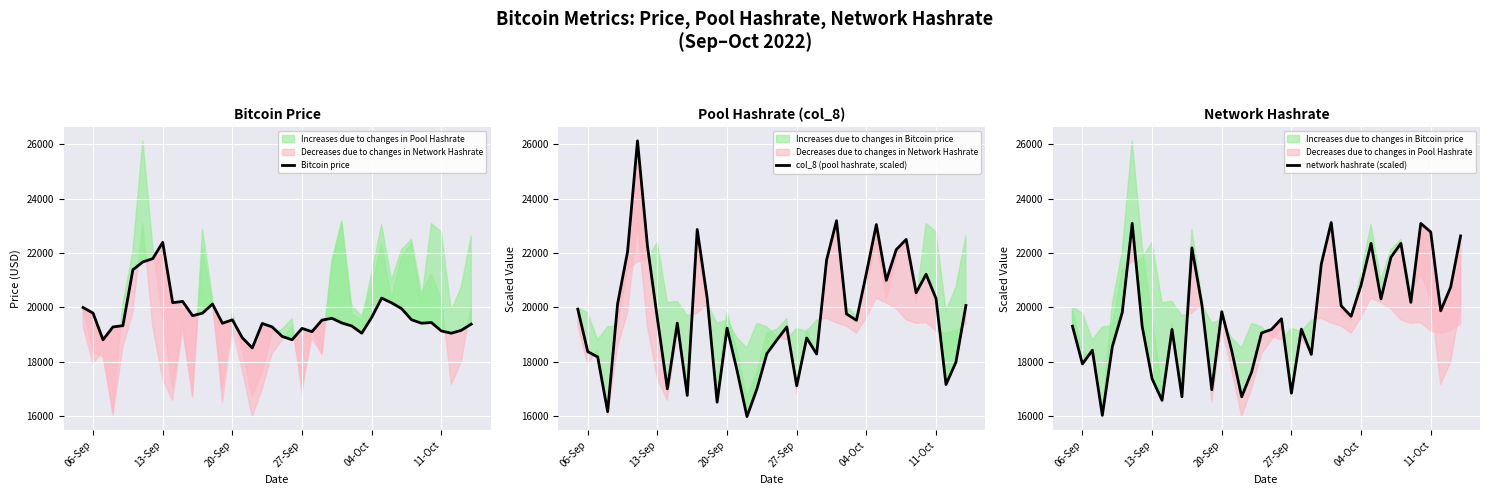

At how many categories does at least one series exceed 23395?

1